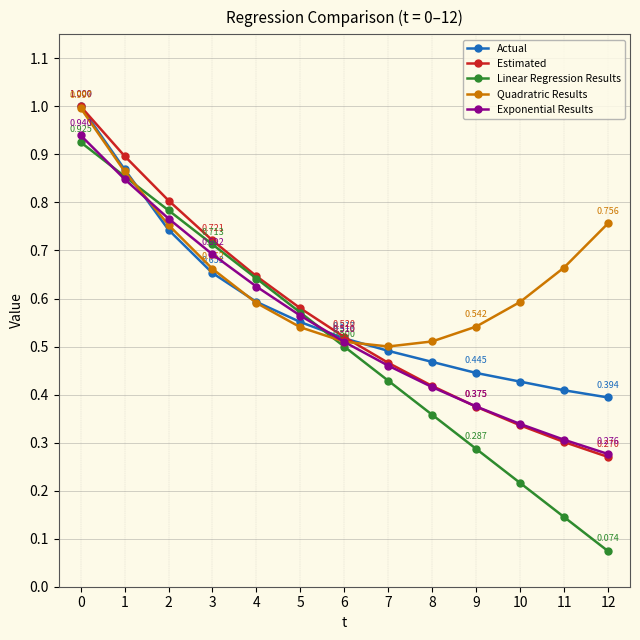

Is it true that Quadratric Results equals 0.9 at 11?

False